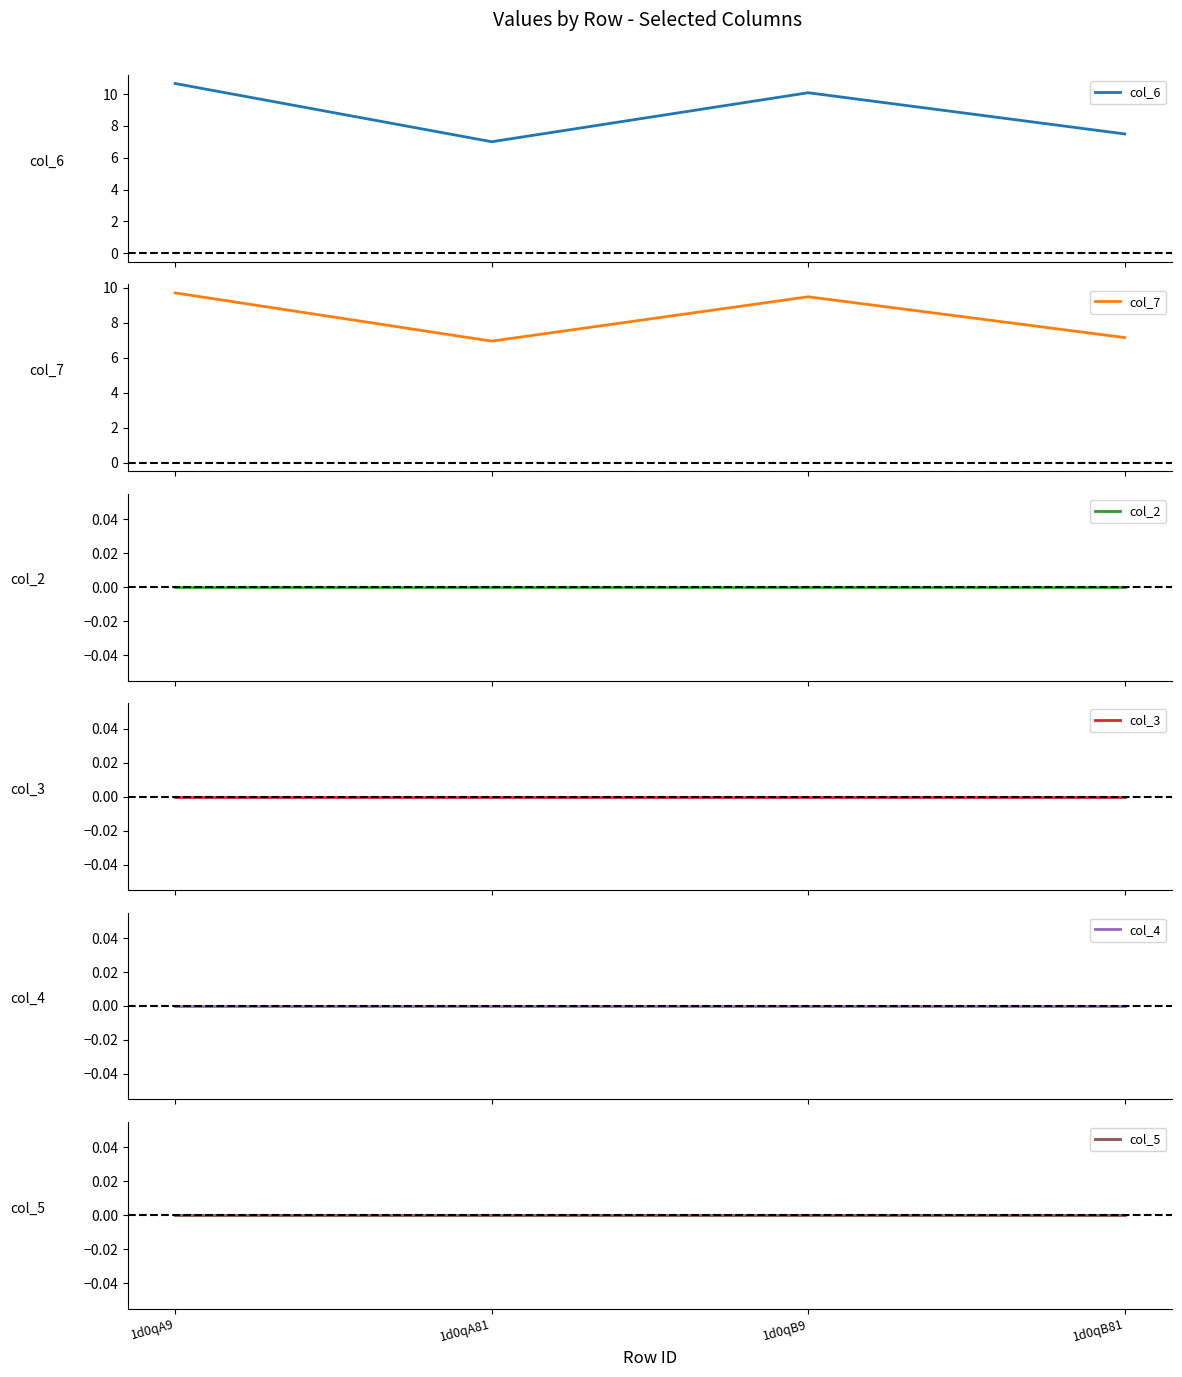

Where is the first local minimum for col_6?

1d0qA81